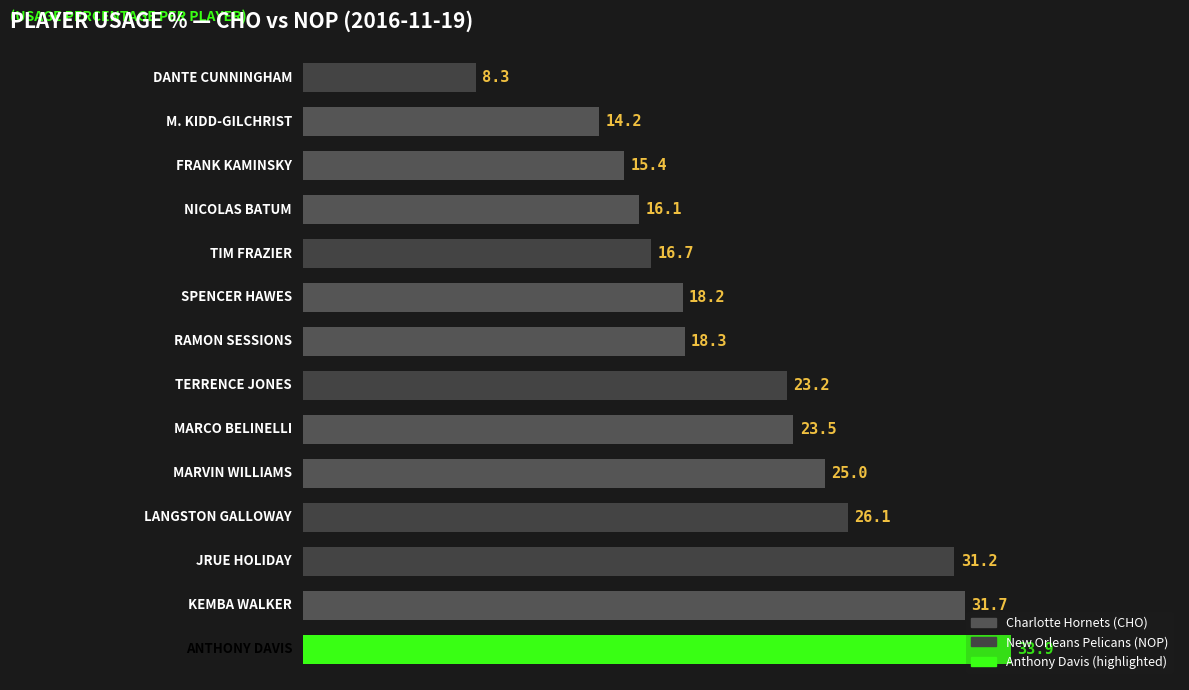

What is the maximum value shown in the chart?

33.9